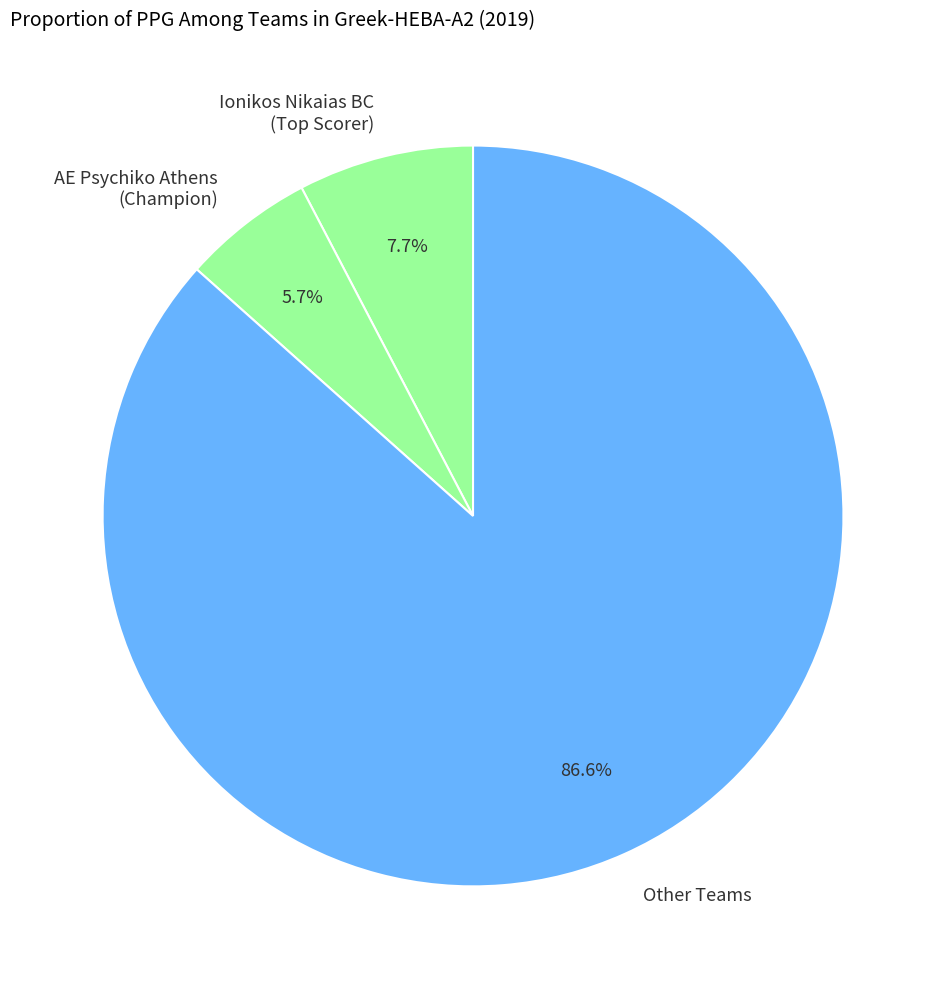

Which has a higher value, Other Teams or AE Psychiko Athens (Champion)?

Other Teams